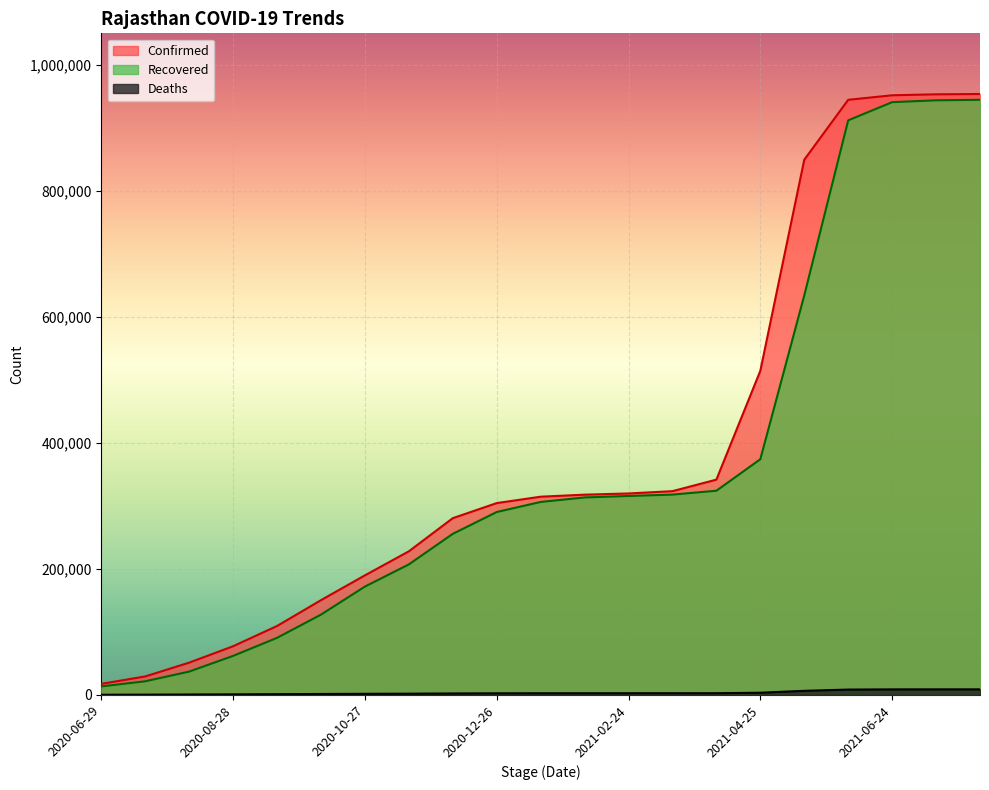

What is the label of the 13th point from the right?

2020-12-06